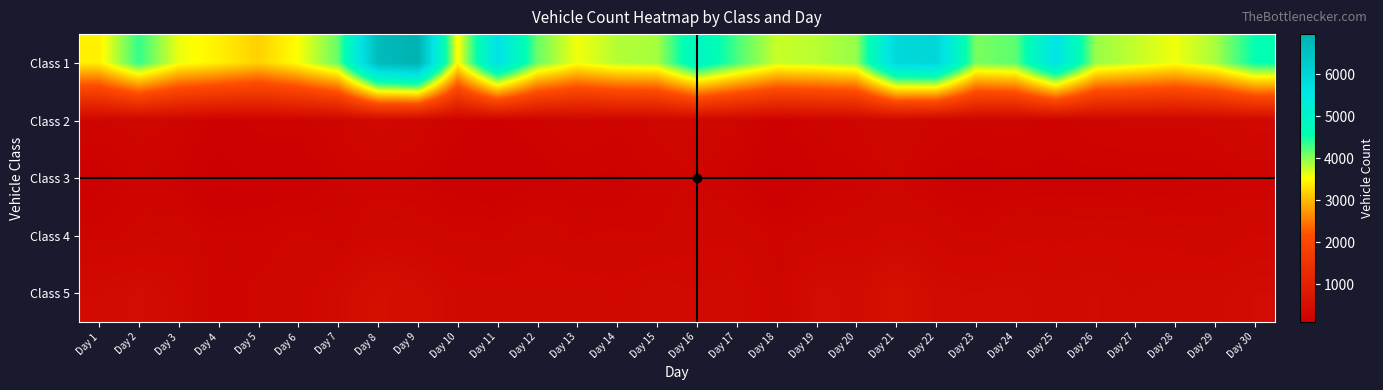

What is the difference between the highest and lowest values at Day 25?

5447